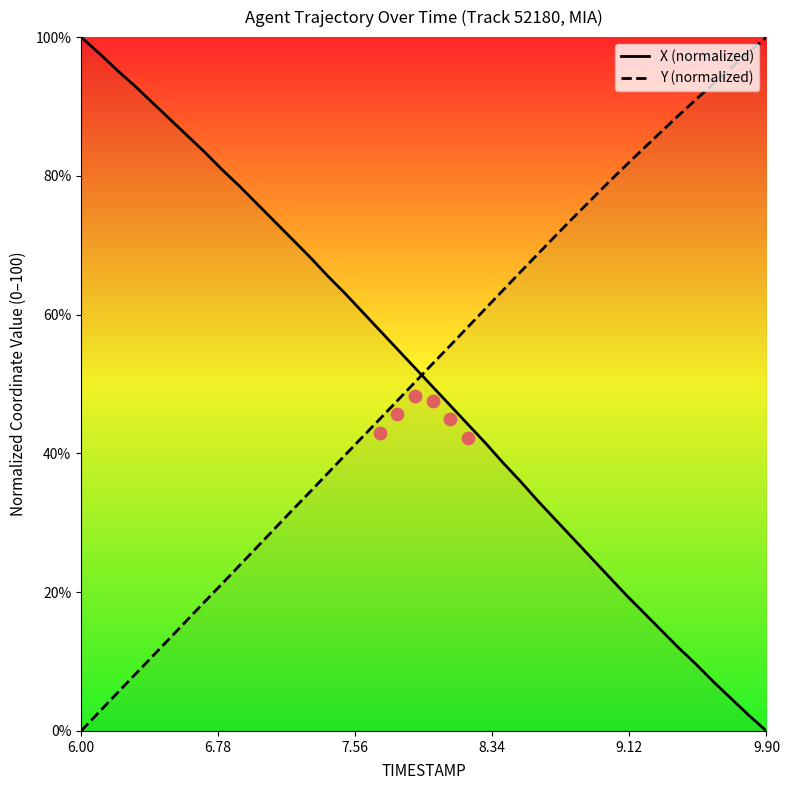

Which series has the largest Y range (max minus min)?

X (normalized)